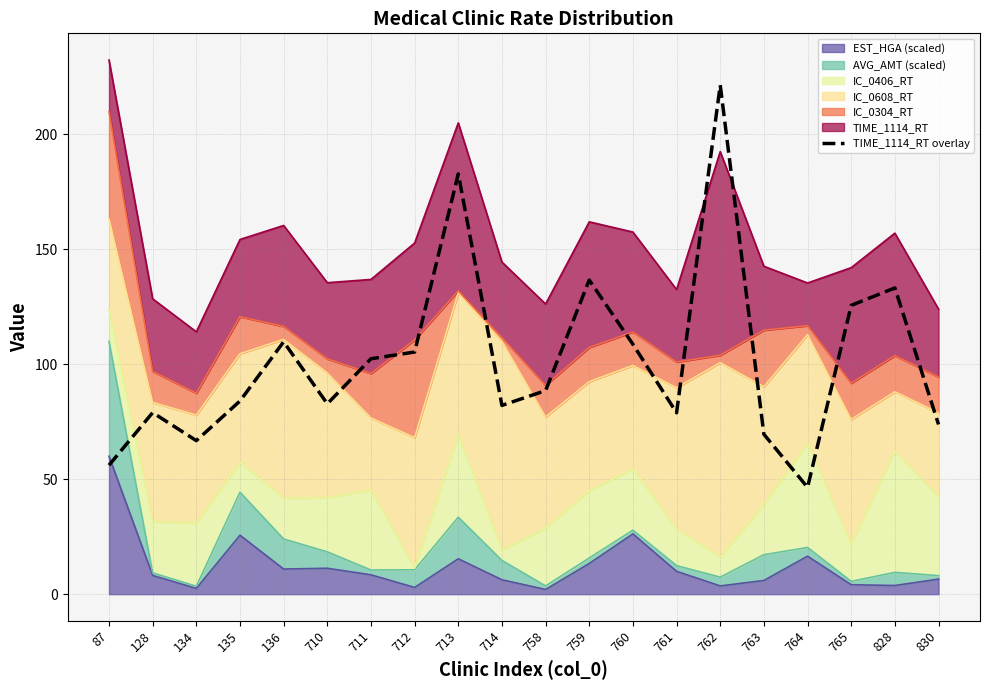

Does the chart display data point markers on the line(s)?

No